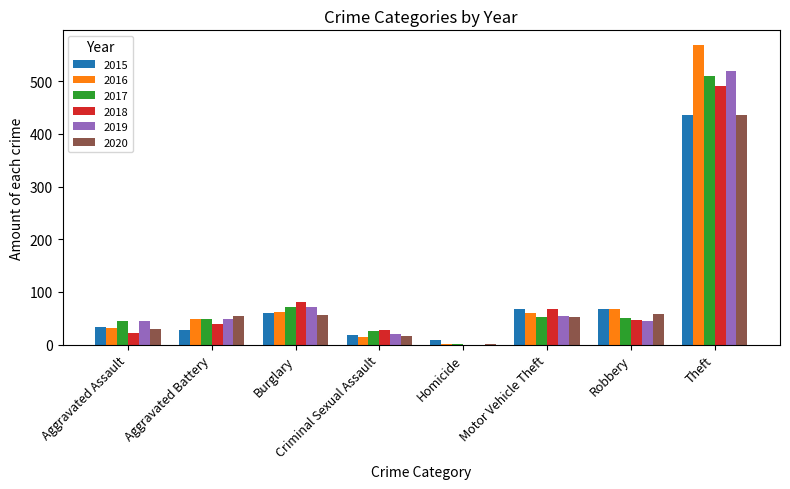

Is it true that 2019 equals 45 at Aggravated Assault?

True